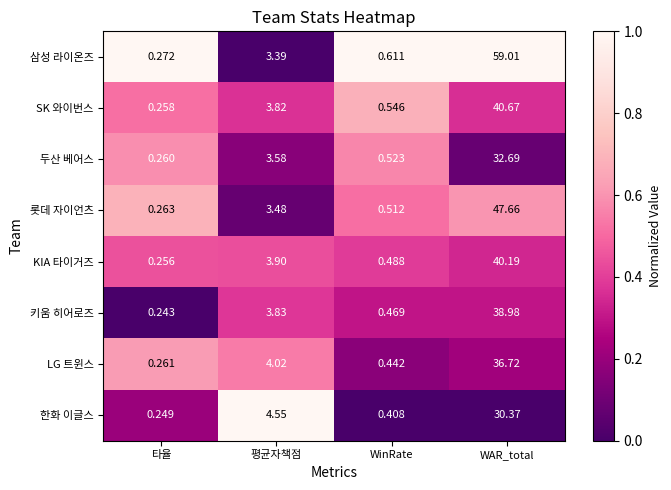

Is the value of 롯데 자이언츠 at WinRate greater than the value of SK 와이번스 at WinRate?

No